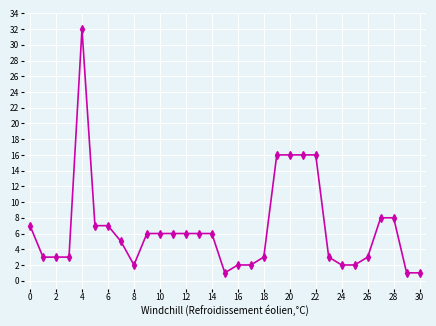

What is the difference between the second highest and second lowest values?

15